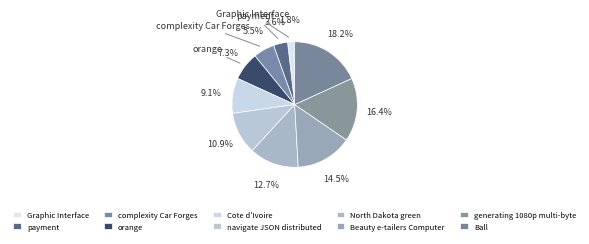

Rank the categories by value from highest to lowest.

Ball, generating 1080p multi-byte, Beauty e-tailers Computer, North Dakota green, navigate JSON distributed, Cote d'Ivoire, orange, complexity Car Forges, payment, Graphic Interface